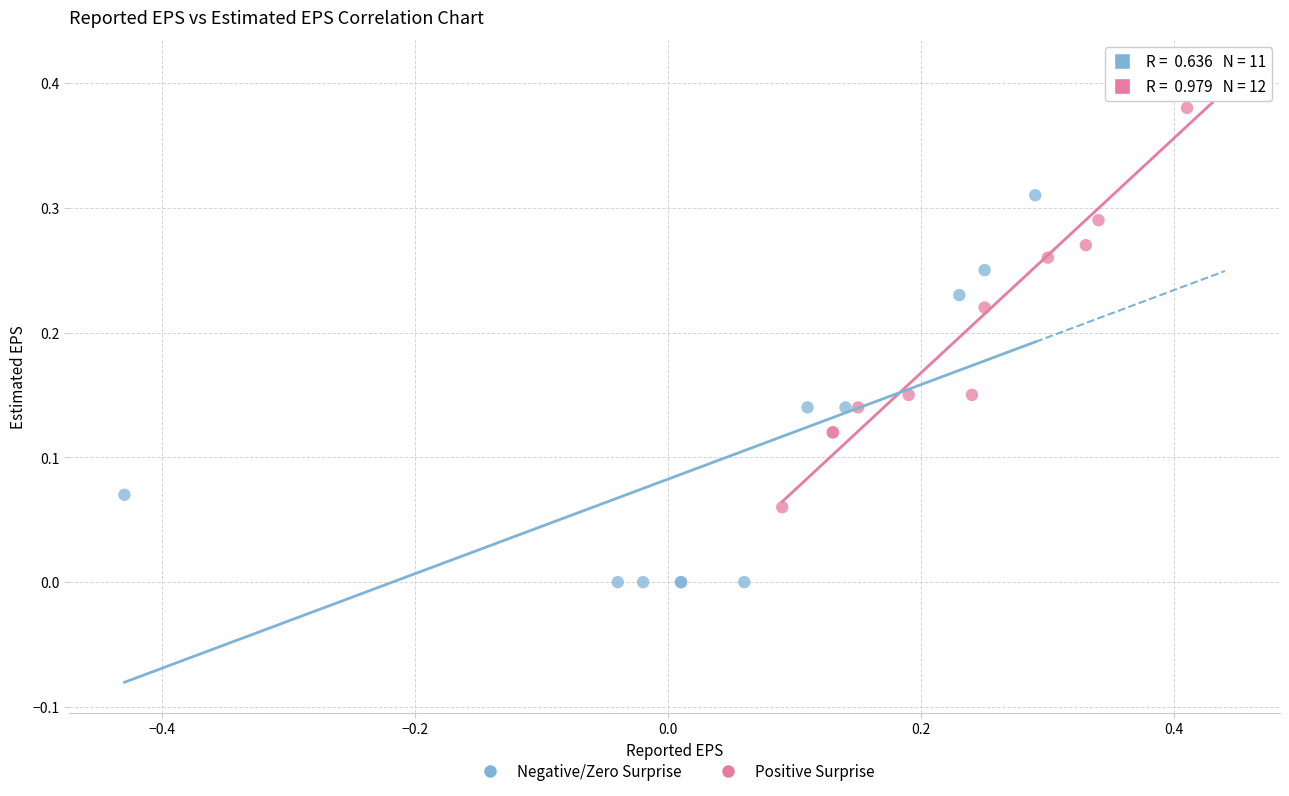

Which series contains the highest Y value?

Positive Surprise